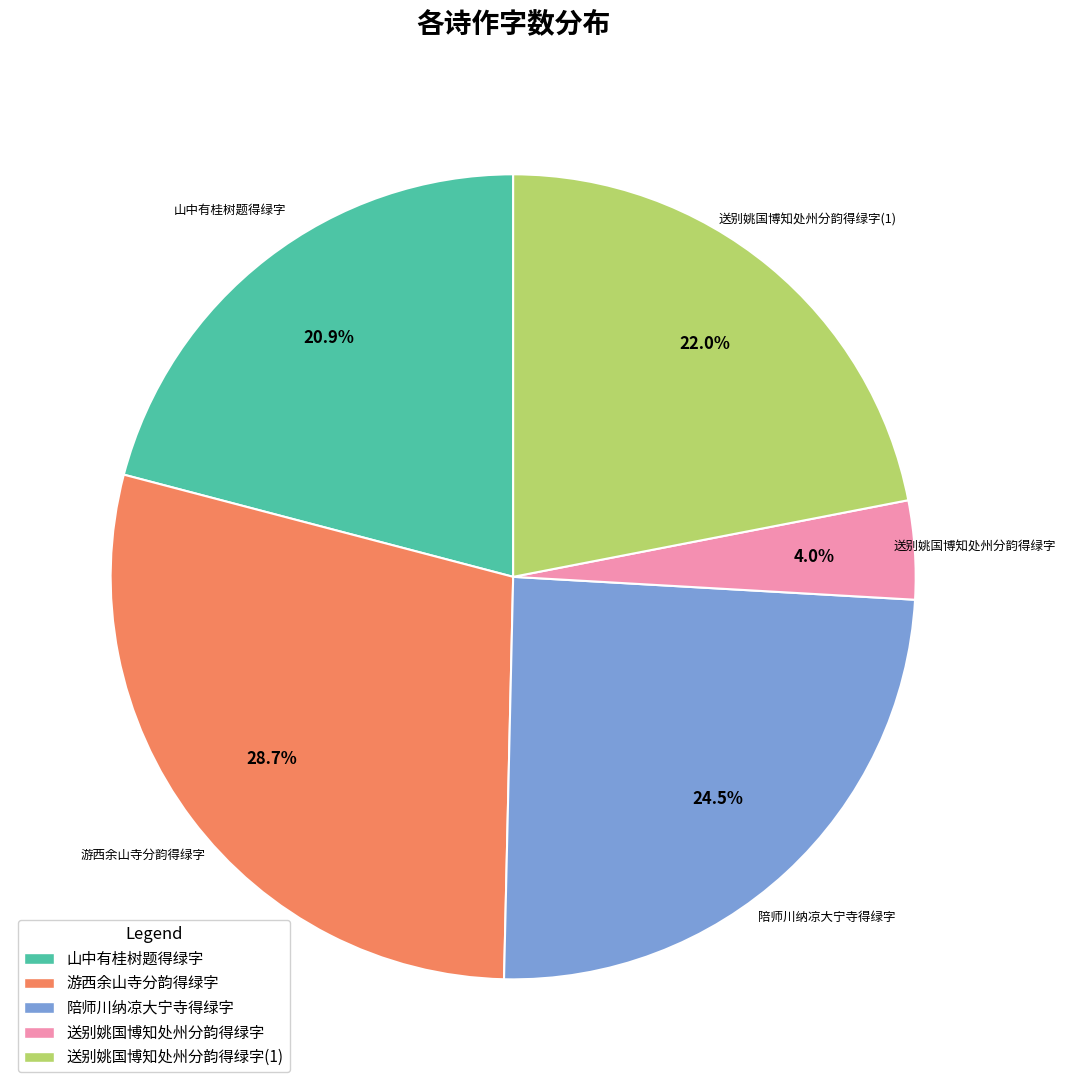

Is there a majority slice in this chart?

No